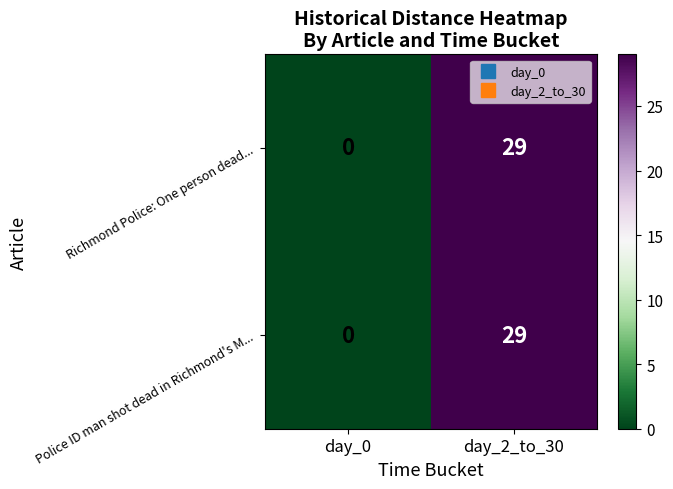

Reading left to right, list all the values displayed in this chart.

Richmond Police: One person dead...: 0	29
Police ID man shot dead in Richmond's M...: 0	29